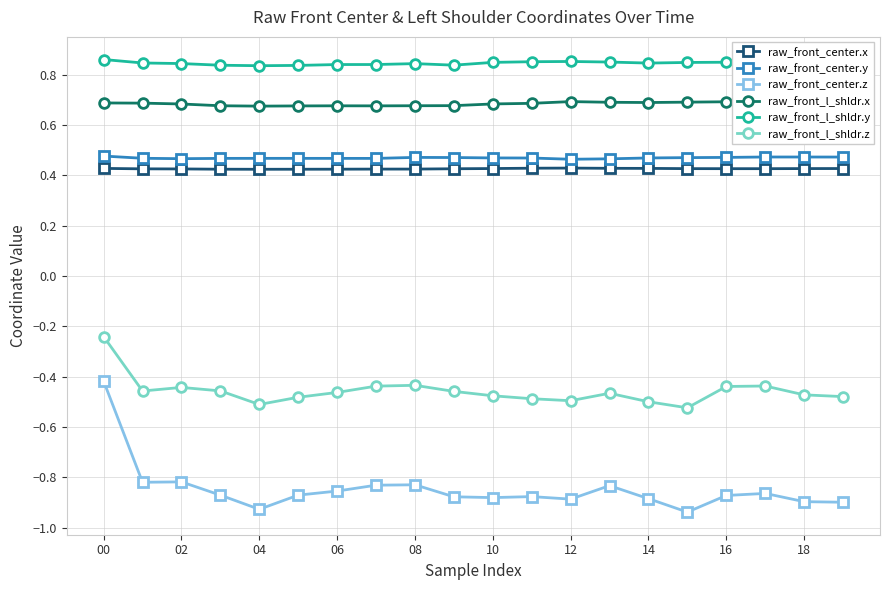

True or false: raw_front_l_shldr.z has more than 1 interior local peaks.

True